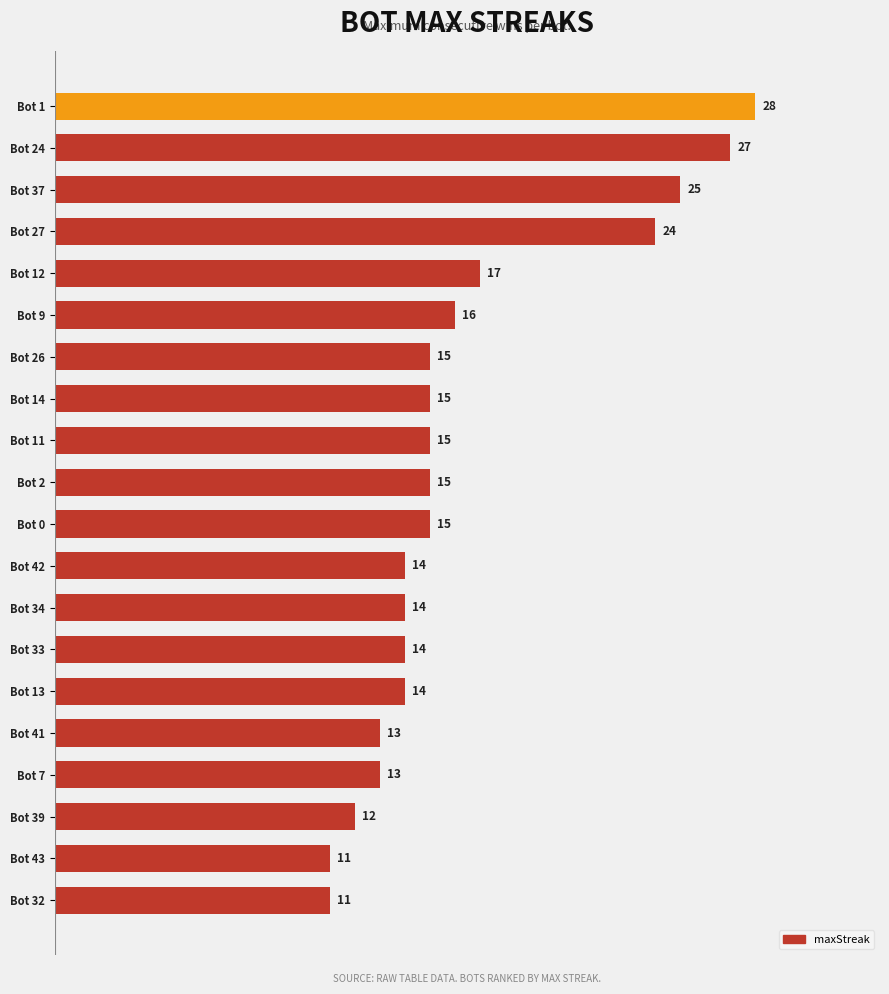

What is the sum of all values?

328